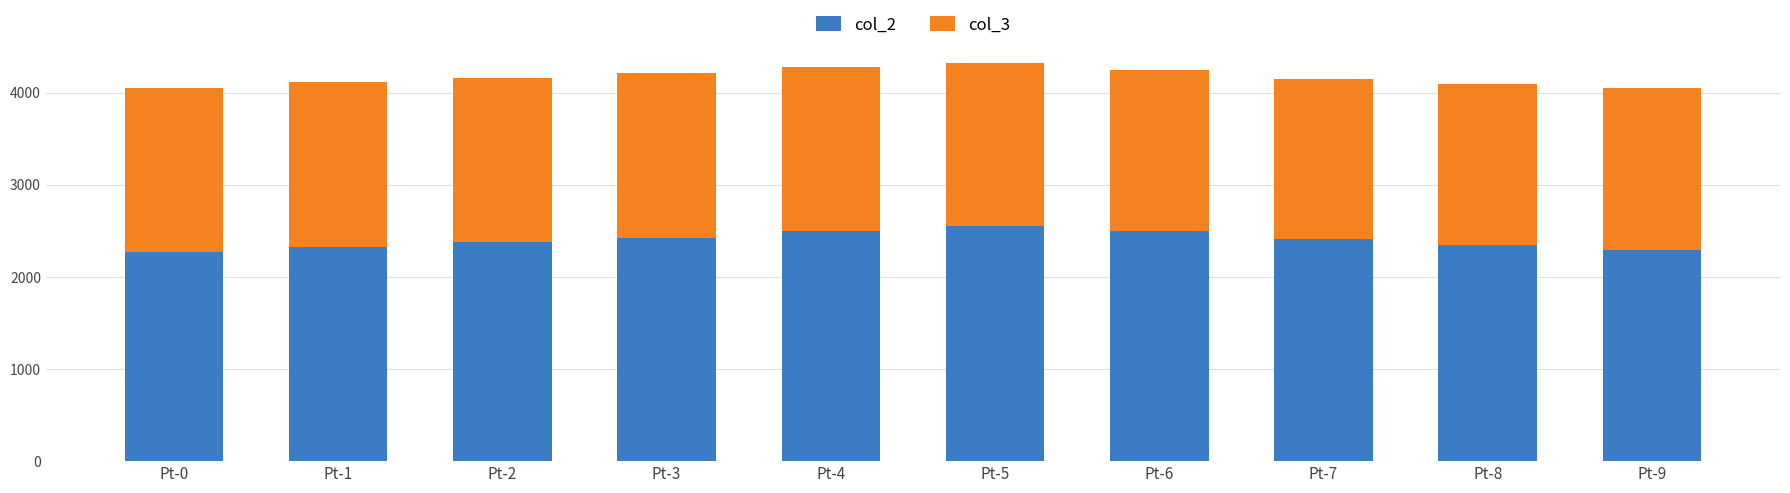

The value of col_2 at Pt-3 is 3472.6. True or false?

False